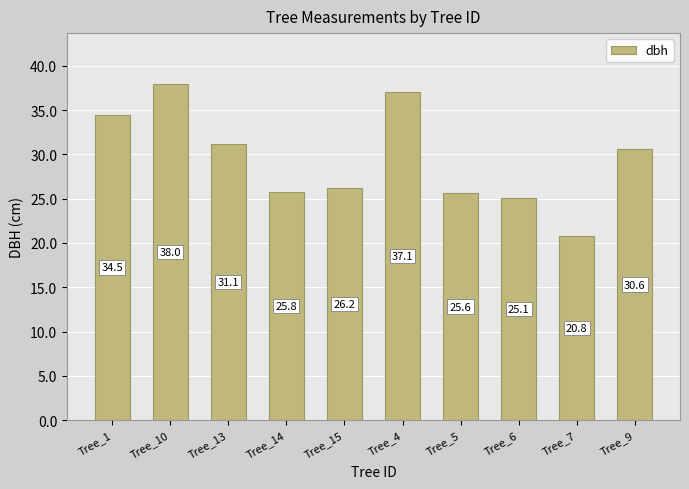

What is the ratio of the value at Tree_7 to the value at Tree_1?

0.6